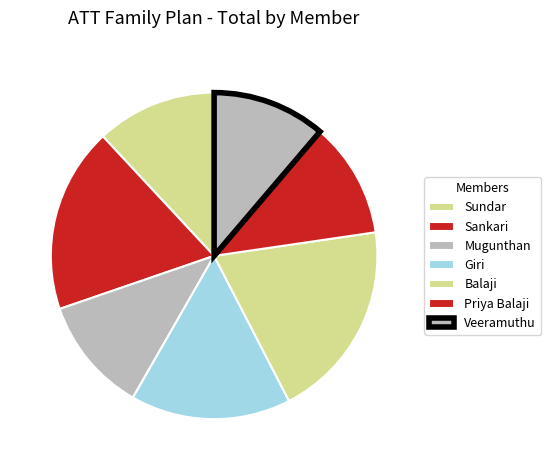

Count the number of slices in the pie.

7